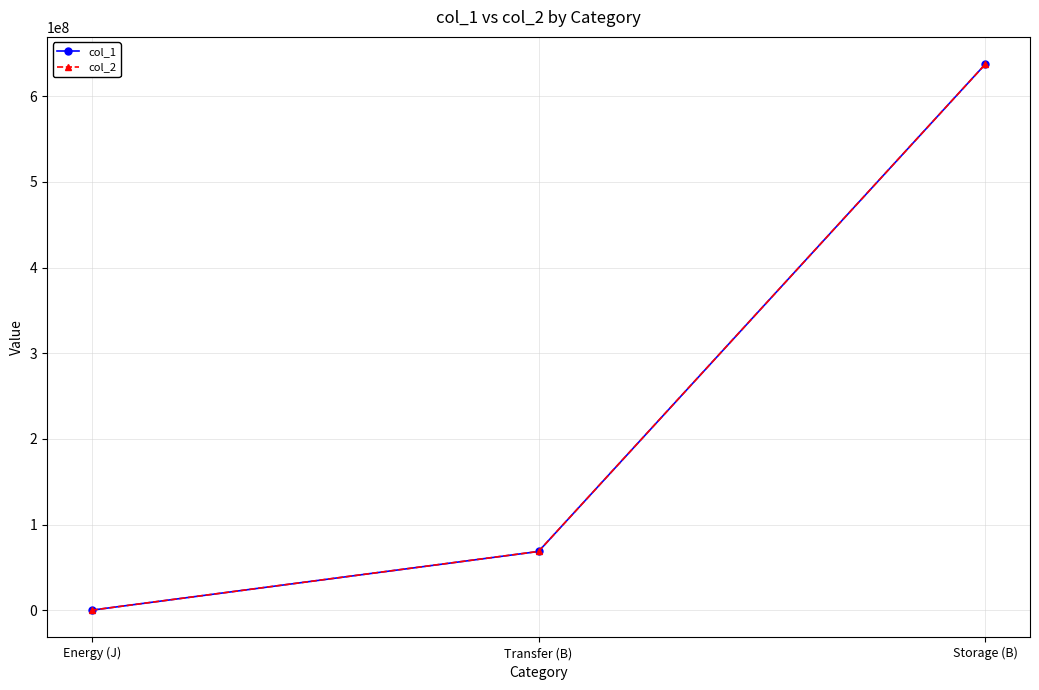

What is the average value of the col_2 series?

235378973.1